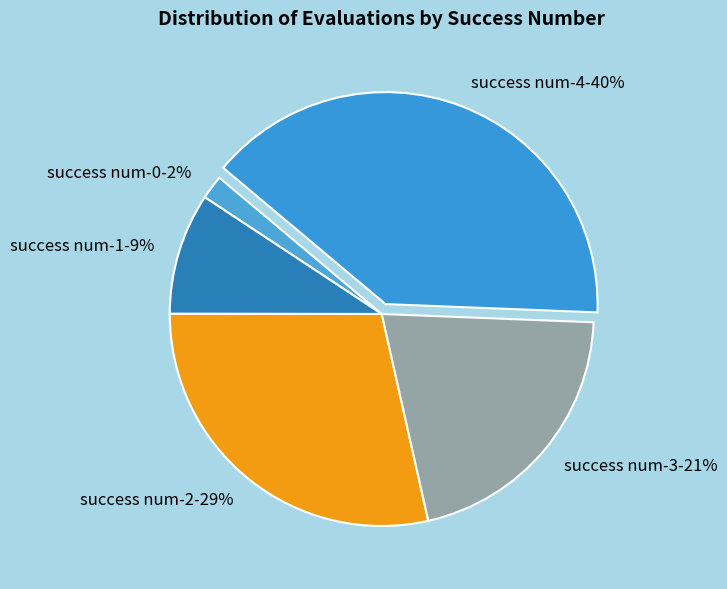

What percentage is the success num-3-21% slice, to the nearest percent?

21%